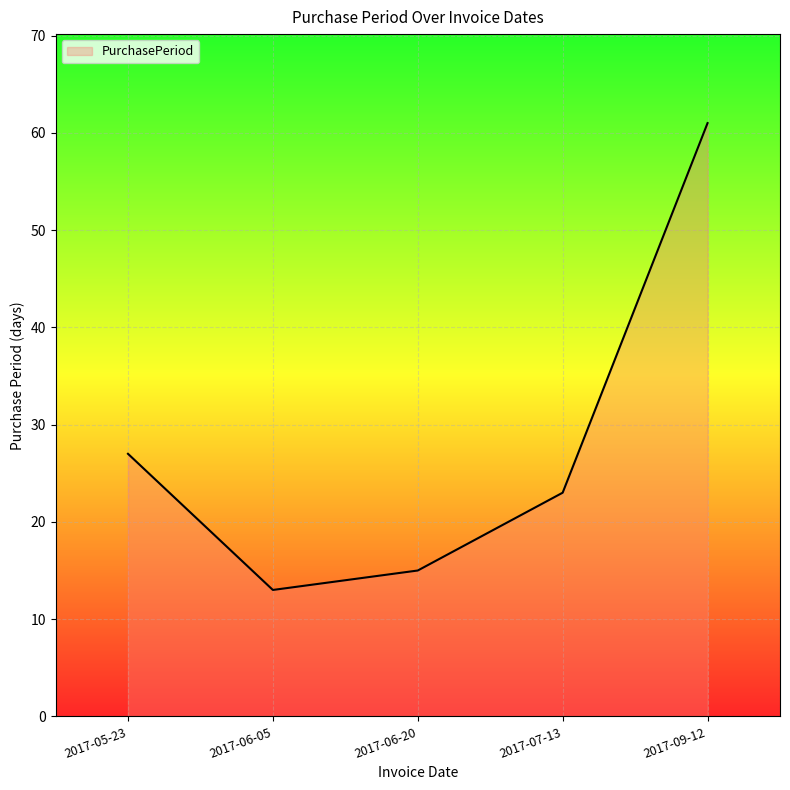

What position from the left is 2017-06-20?

3